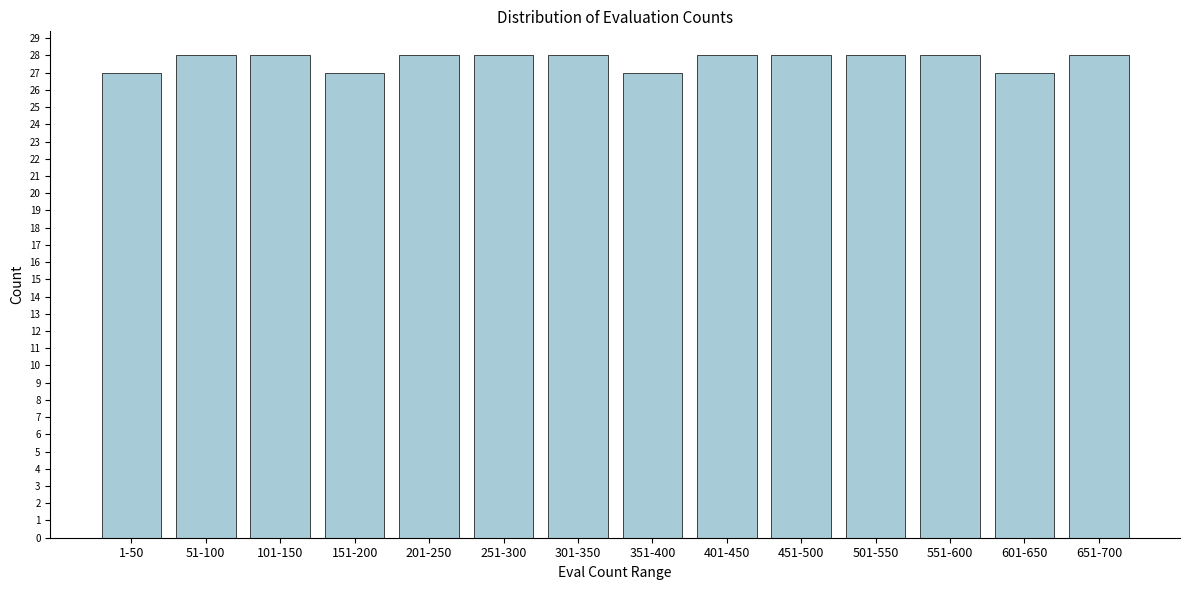

Reading right to left, extract all data points from this chart.

651-700=28	601-650=27	551-600=28	501-550=28	451-500=28	401-450=28	351-400=27	301-350=28	251-300=28	201-250=28	151-200=27	101-150=28	51-100=28	1-50=27